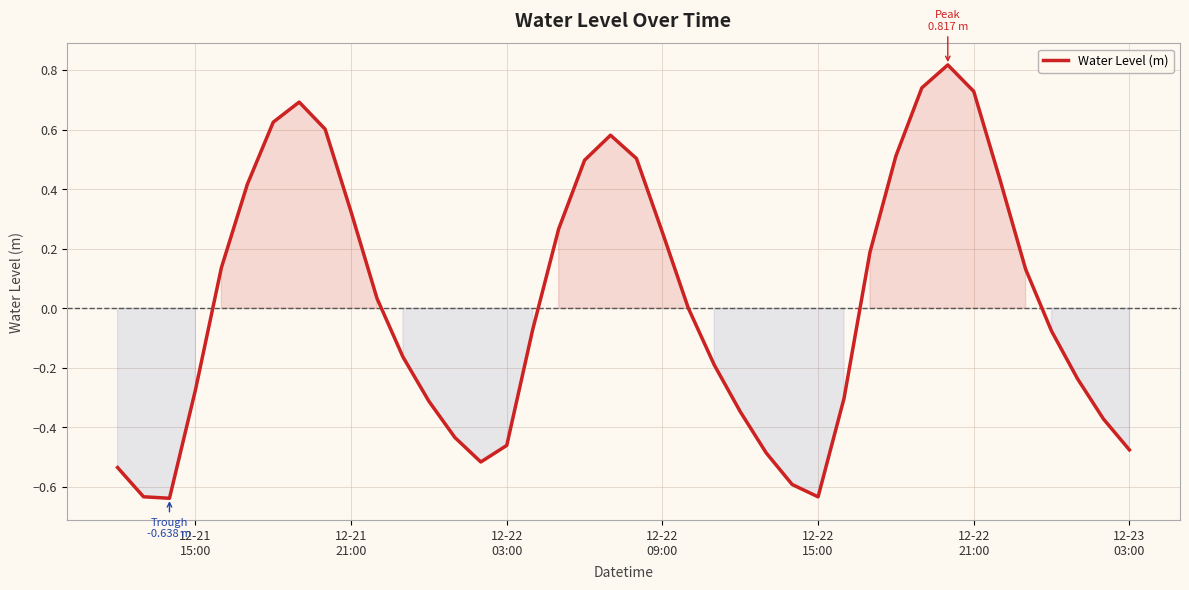

What is the difference between the maximum and minimum values?

1.5